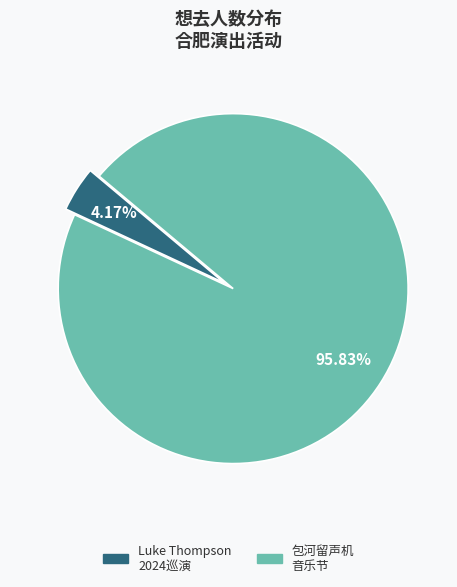

Combined, do Luke Thompson 2024巡演 and 包河留声机 音乐节 account for over 50%?

Yes